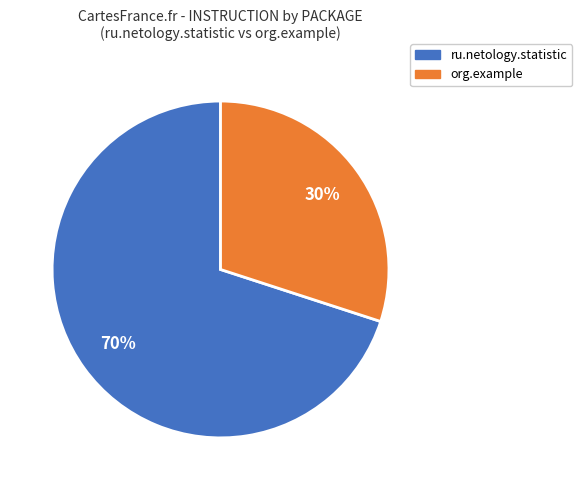

Count the number of slices in the pie.

2